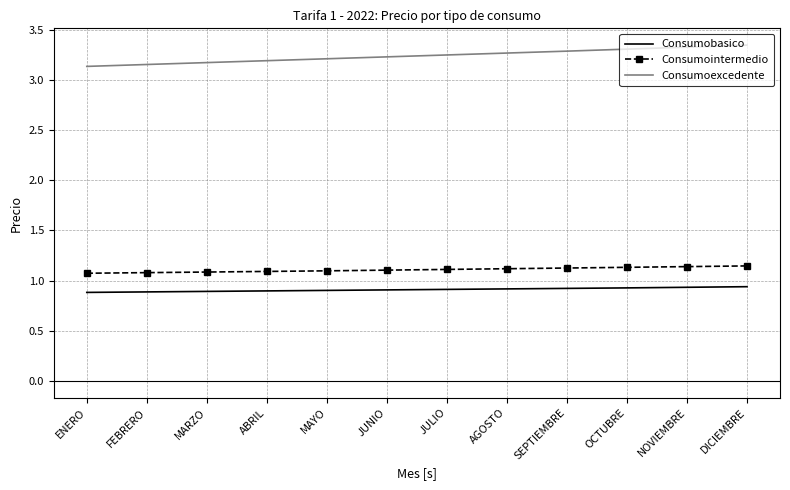

What is the spread (max minus min) of values at OCTUBRE?

2.4